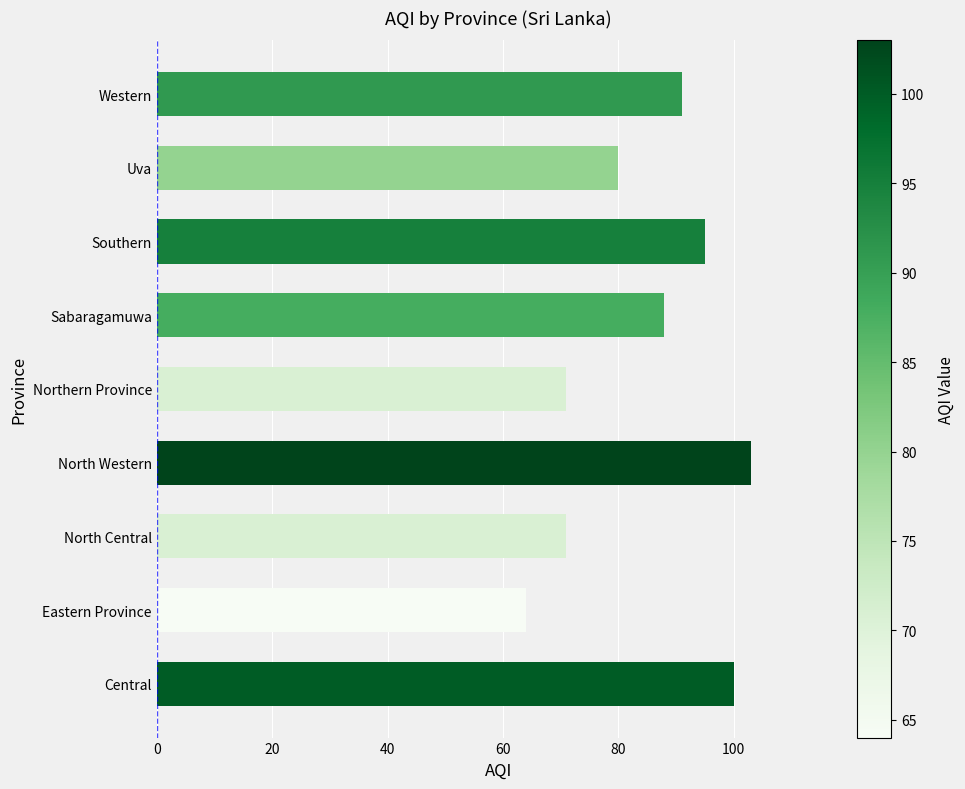

At which category does the chart reach its minimum across all series?

Eastern Province